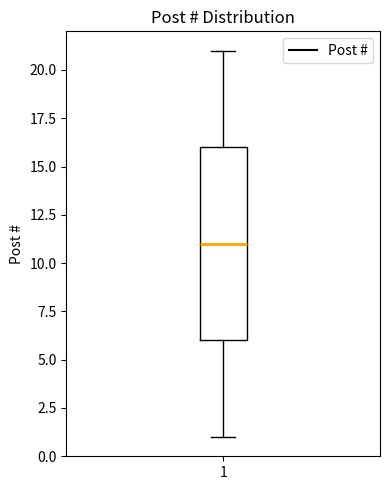

Where does the upper whisker of the box at x = 1 end on the y-axis? The values are not printed on the chart, so give them approximately, as read against the axis.

21